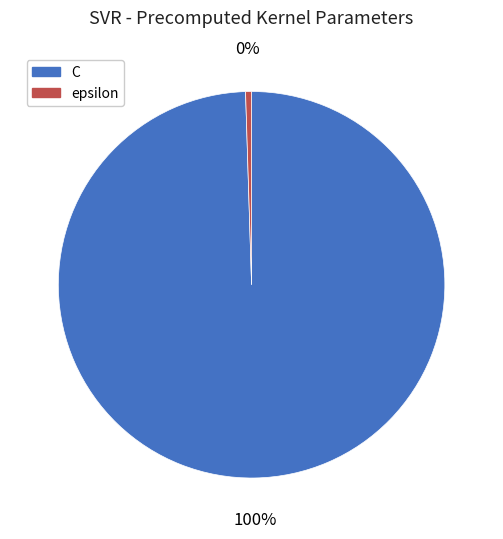

Between C and epsilon, which is larger?

C